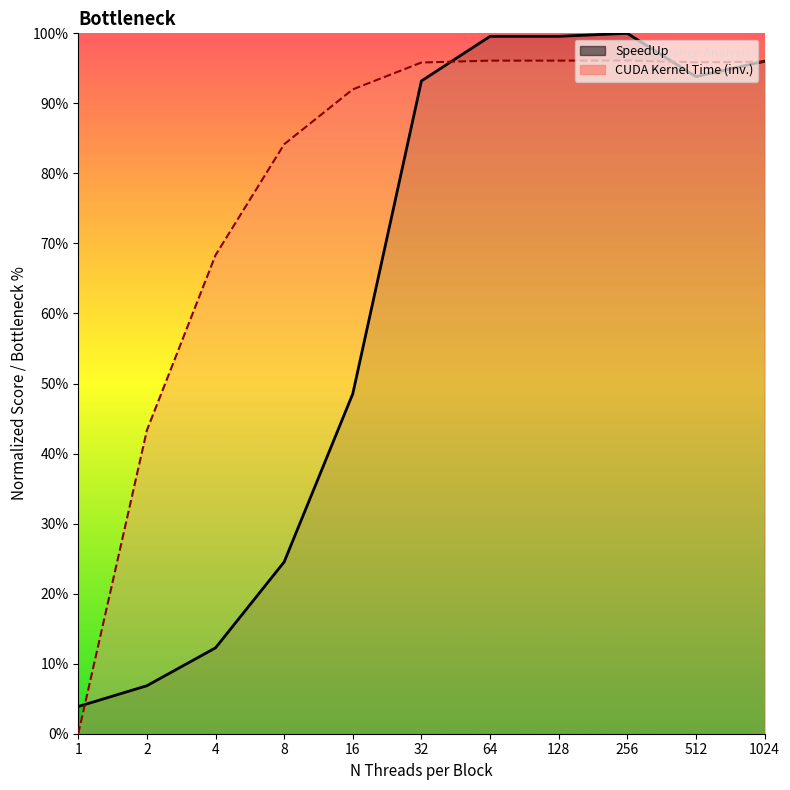

At which category does the chart reach its peak across all series?

256